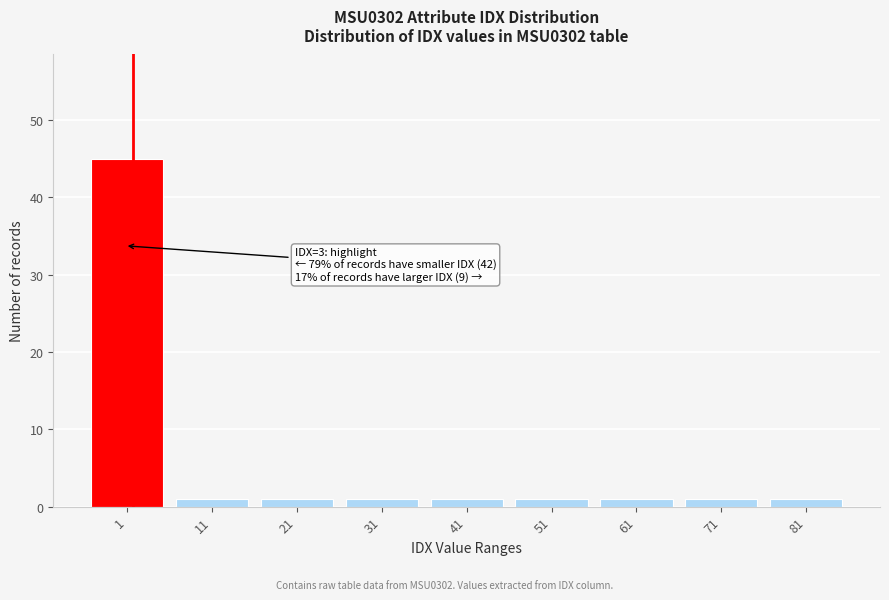

Reading left to right, extract all data points from this chart.

45	1	1	1	1	1	1	1	1